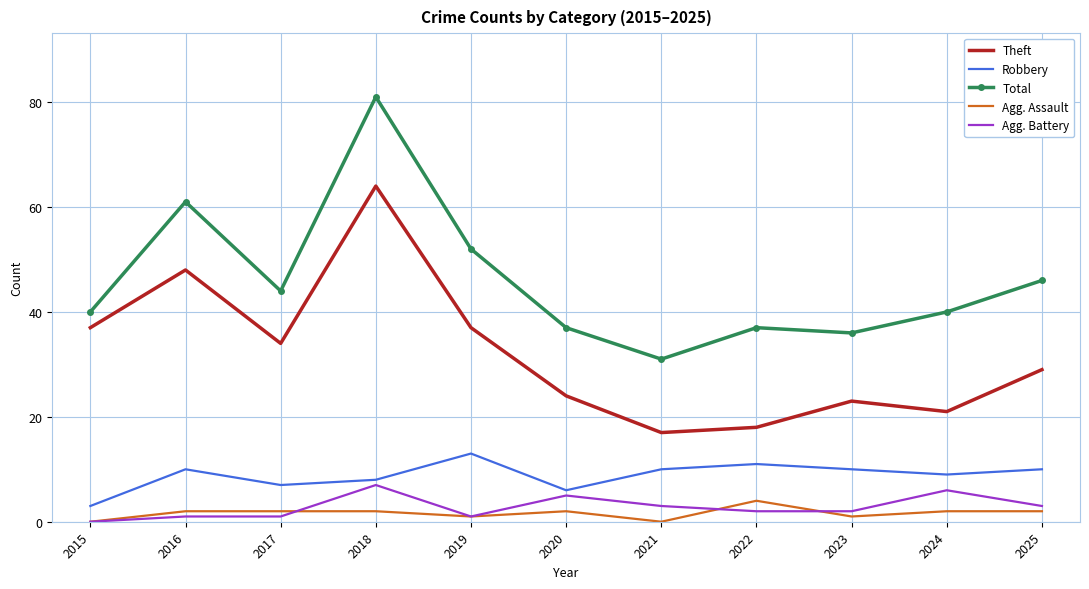

Which series ends up on top after the final intersection of Agg. Assault and Agg. Battery?

Agg. Battery